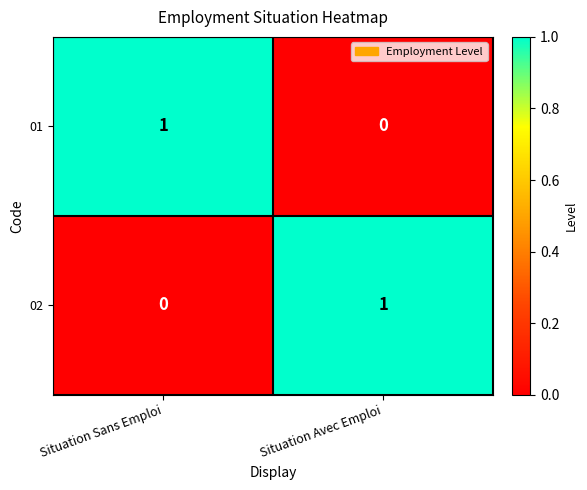

Reading left to right, list all the values displayed in this chart.

01: 1	0
02: 0	1